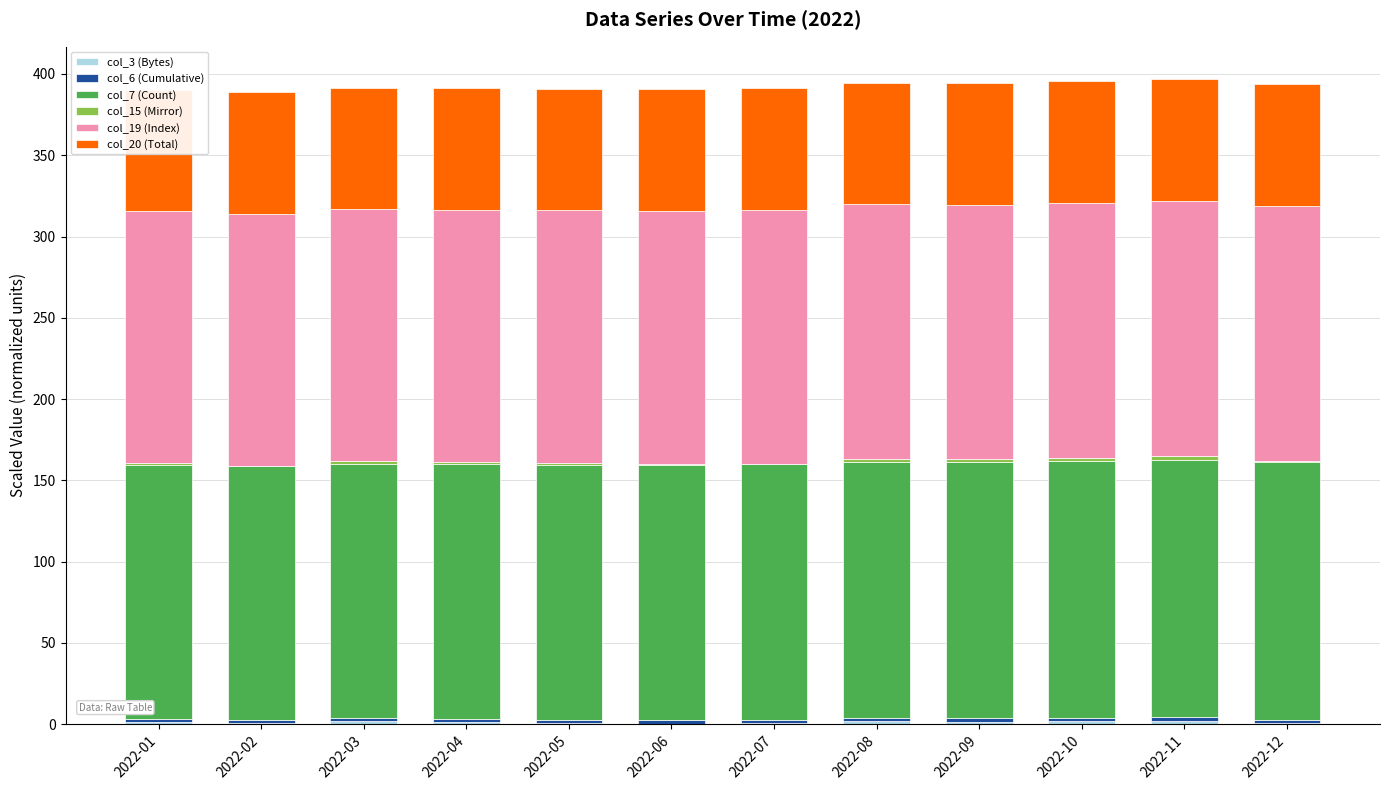

What are all the series names shown in the legend?

col_3 (Bytes), col_6 (Cumulative), col_7 (Count), col_15 (Mirror), col_19 (Index), col_20 (Total)